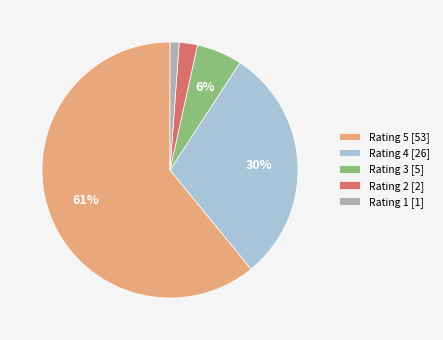

How many slices are in this pie chart?

5